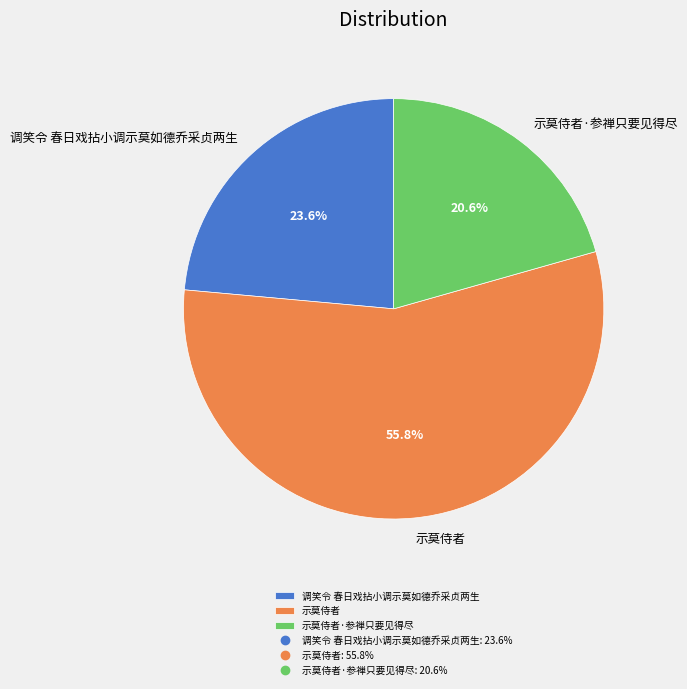

To the nearest percent, what is the average slice percentage?

33%